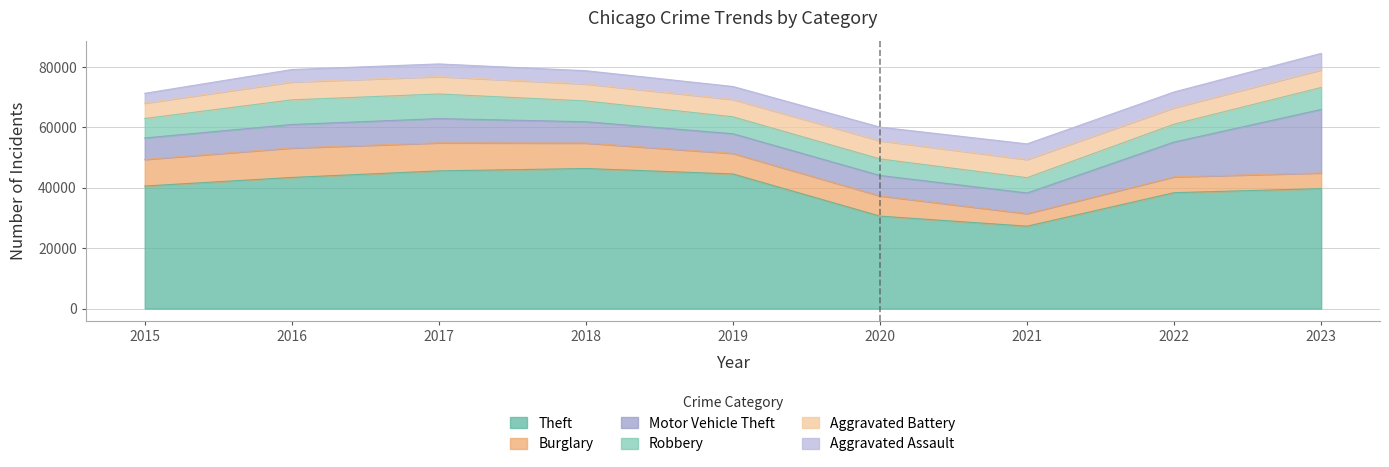

At which category is the sum across all series the highest?

2023